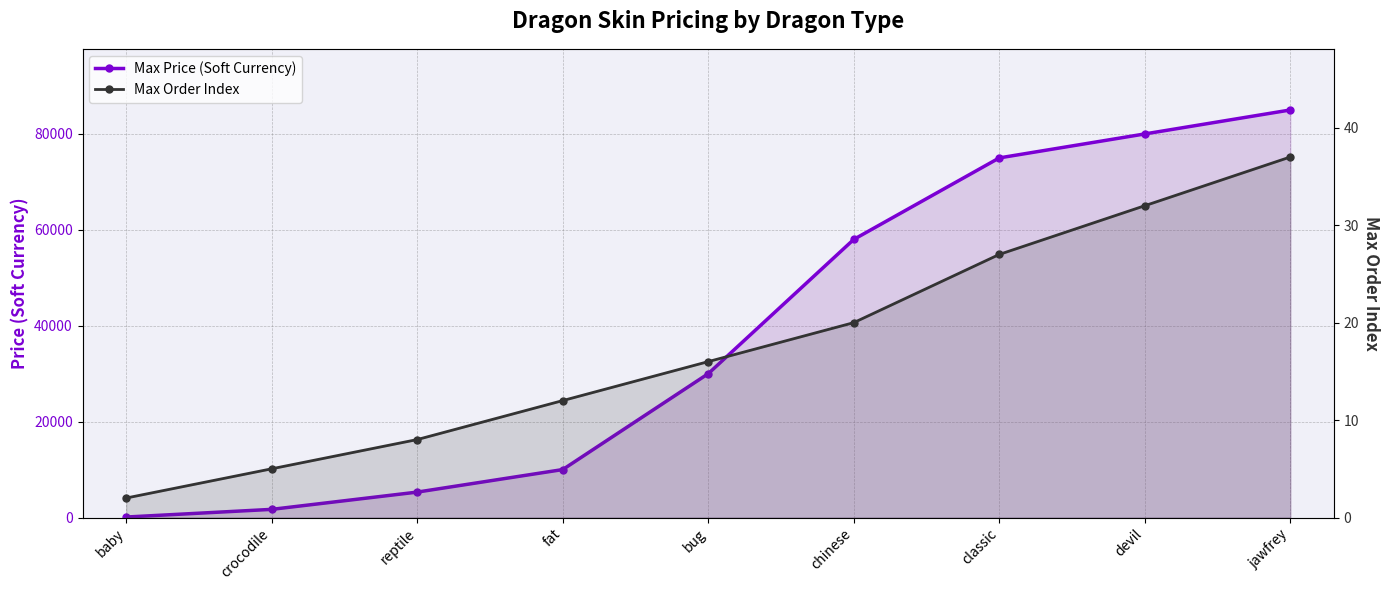

The Max Price (Soft Currency) series shows 5300 at reptile. True or false?

True